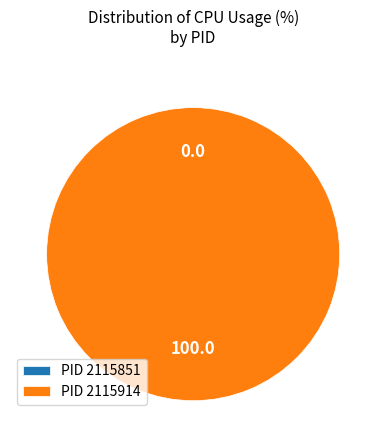

True or false: 2115914 accounts for 100% of the total.

True